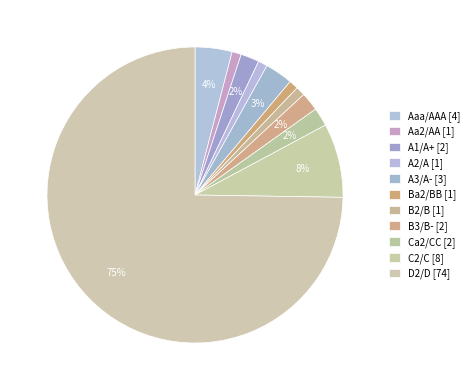

How many segments does this pie chart have?

11